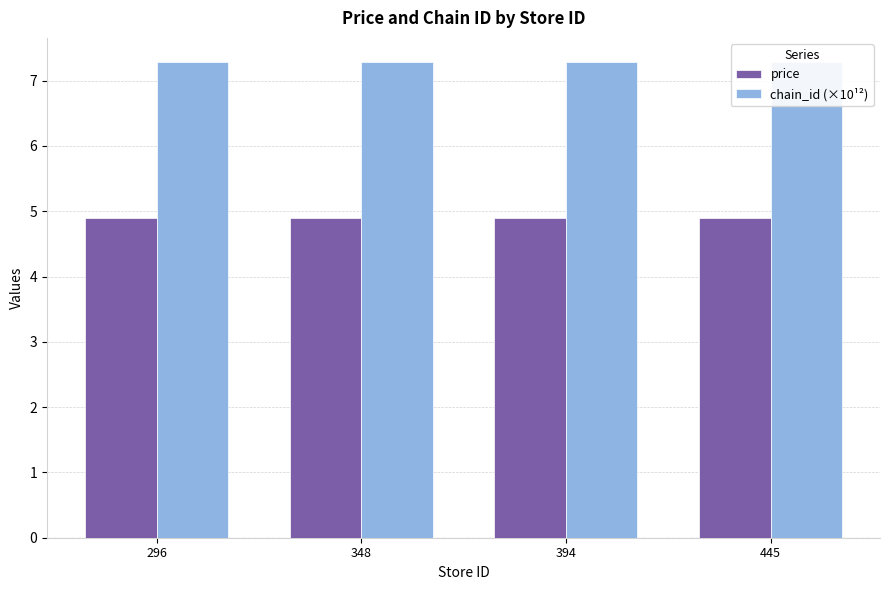

What is the difference between the highest and lowest values at 394?

2.4